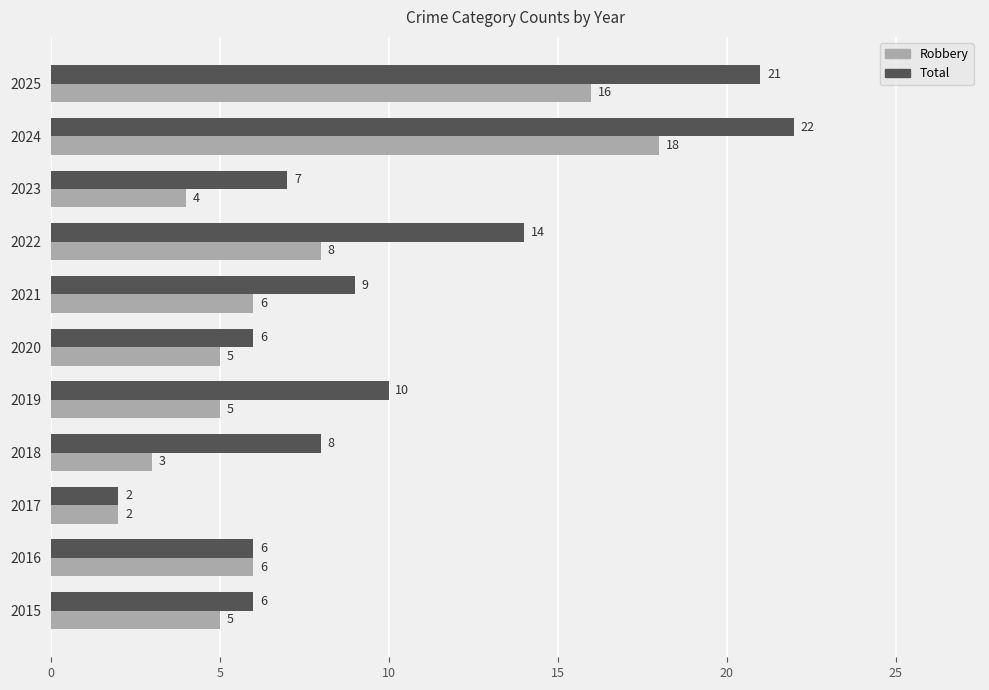

Is it true that Robbery equals 9 at 2021?

False